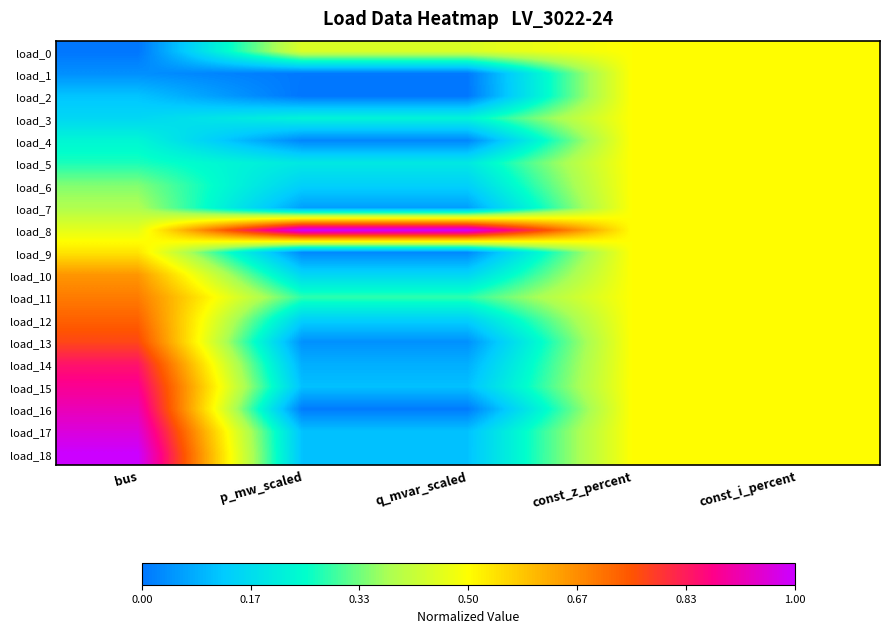

Reading left to right, transcribe all the data shown in this chart.

load_0: bus=0.0	p_mw_scaled=0.4	q_mvar_scaled=0.4	const_z_percent=0.5	const_i_percent=0.5
load_1: bus=0.0	p_mw_scaled=0.0	q_mvar_scaled=0.0	const_z_percent=0.5	const_i_percent=0.5
load_2: bus=0.1	p_mw_scaled=0.0	q_mvar_scaled=0.0	const_z_percent=0.5	const_i_percent=0.5
load_3: bus=0.2	p_mw_scaled=0.2	q_mvar_scaled=0.2	const_z_percent=0.5	const_i_percent=0.5
load_4: bus=0.2	p_mw_scaled=0.0	q_mvar_scaled=0.0	const_z_percent=0.5	const_i_percent=0.5
load_5: bus=0.3	p_mw_scaled=0.2	q_mvar_scaled=0.2	const_z_percent=0.5	const_i_percent=0.5
load_6: bus=0.3	p_mw_scaled=0.1	q_mvar_scaled=0.1	const_z_percent=0.5	const_i_percent=0.5
load_7: bus=0.4	p_mw_scaled=0.1	q_mvar_scaled=0.1	const_z_percent=0.5	const_i_percent=0.5
load_8: bus=0.5	p_mw_scaled=1.0	q_mvar_scaled=1.0	const_z_percent=0.5	const_i_percent=0.5
load_9: bus=0.5	p_mw_scaled=0.0	q_mvar_scaled=0.0	const_z_percent=0.5	const_i_percent=0.5
load_10: bus=0.7	p_mw_scaled=0.2	q_mvar_scaled=0.2	const_z_percent=0.5	const_i_percent=0.5
load_11: bus=0.7	p_mw_scaled=0.3	q_mvar_scaled=0.3	const_z_percent=0.5	const_i_percent=0.5
load_12: bus=0.7	p_mw_scaled=0.1	q_mvar_scaled=0.1	const_z_percent=0.5	const_i_percent=0.5
load_13: bus=0.8	p_mw_scaled=0.0	q_mvar_scaled=0.0	const_z_percent=0.5	const_i_percent=0.5
load_14: bus=0.8	p_mw_scaled=0.1	q_mvar_scaled=0.1	const_z_percent=0.5	const_i_percent=0.5
load_15: bus=0.9	p_mw_scaled=0.1	q_mvar_scaled=0.1	const_z_percent=0.5	const_i_percent=0.5
load_16: bus=0.9	p_mw_scaled=0.0	q_mvar_scaled=0.0	const_z_percent=0.5	const_i_percent=0.5
load_17: bus=1.0	p_mw_scaled=0.1	q_mvar_scaled=0.1	const_z_percent=0.5	const_i_percent=0.5
load_18: bus=1.0	p_mw_scaled=0.1	q_mvar_scaled=0.1	const_z_percent=0.5	const_i_percent=0.5